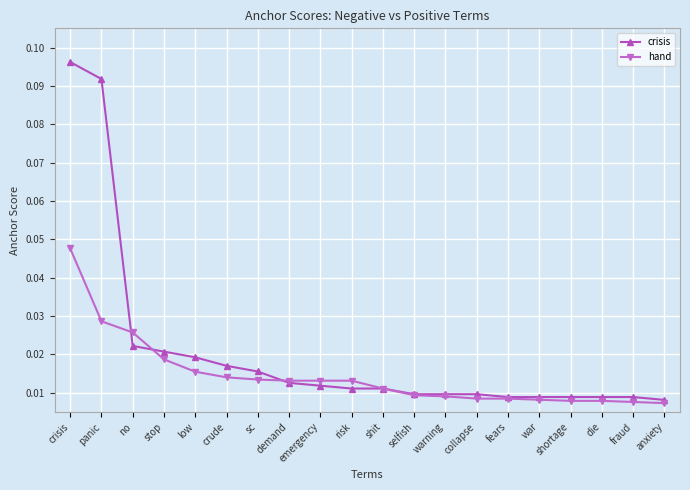

The value of hand at crisis is 0.1. True or false?

False